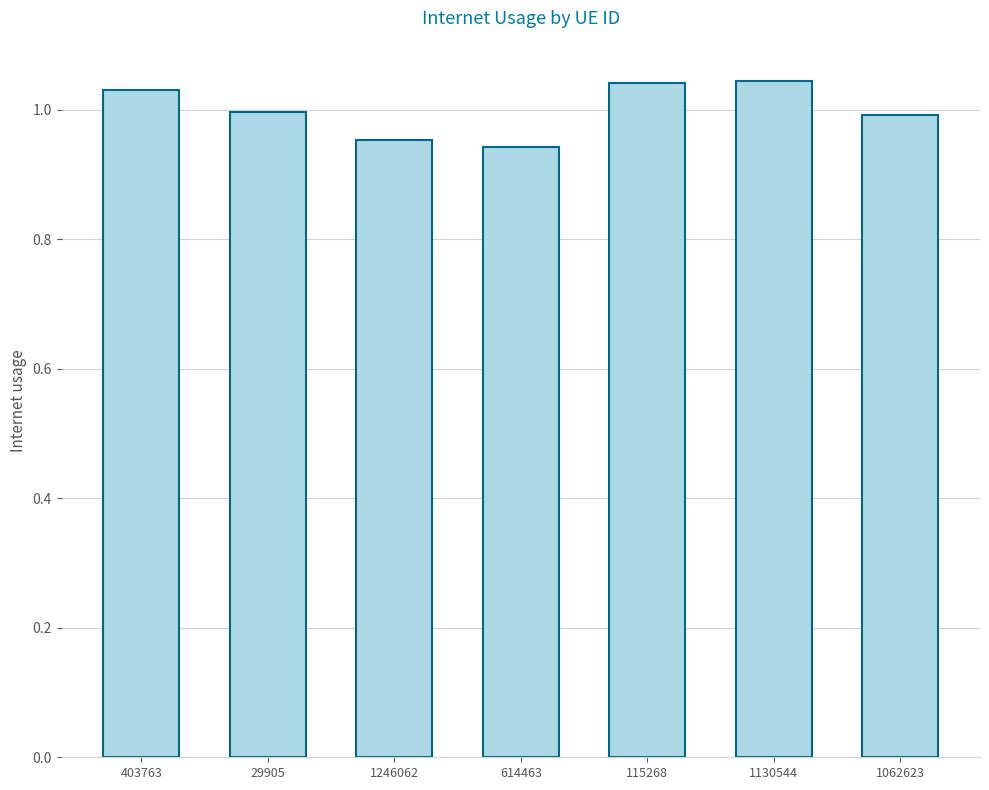

The value at 29905 is 1.0. True or false?

True